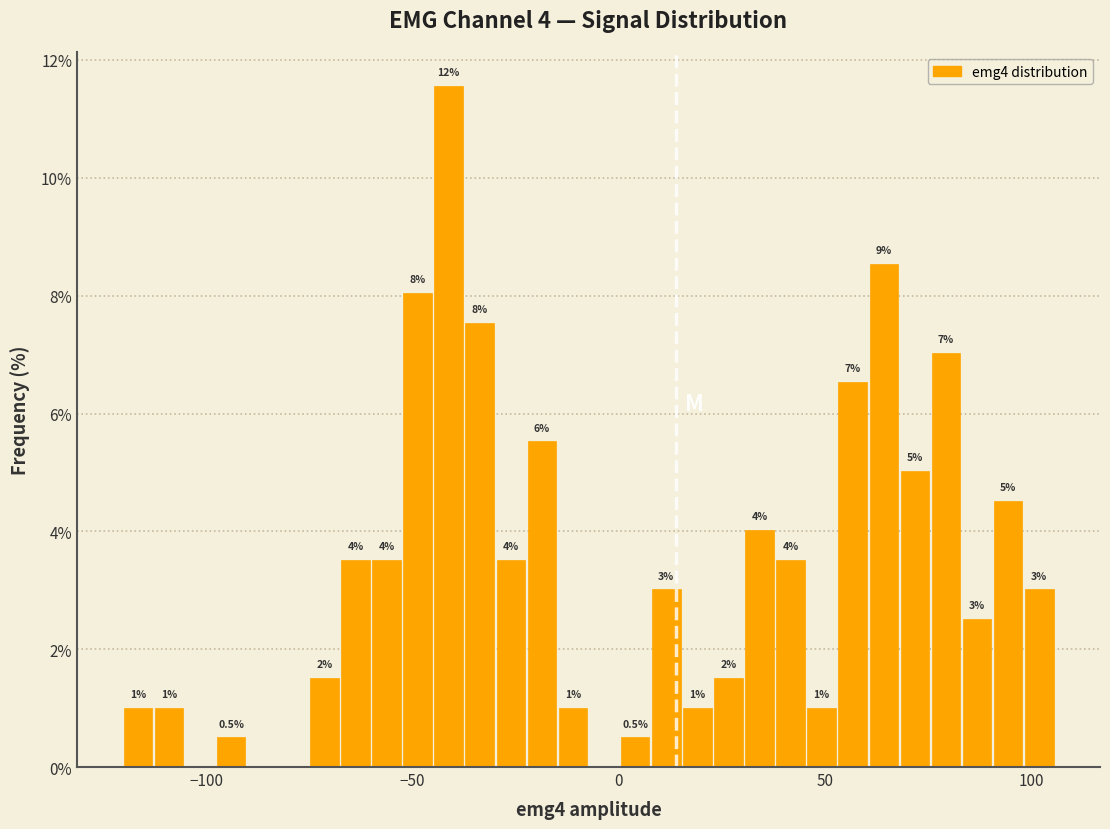

Around what value on the x-axis is the tallest bar? Give the approximate position of its centre, as read against the axis.

-40